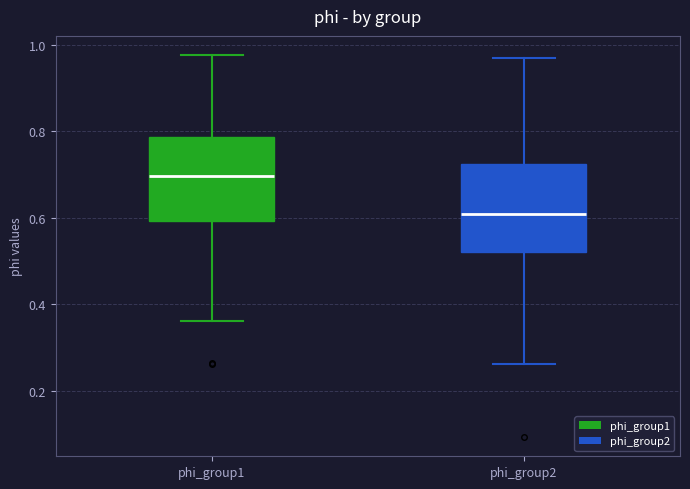

Reading left to right, read every box against the y-axis: the position of its median line, the range the box covers, and the ends of its whiskers. The values are not printed on the chart, so give them approximately, as read against the axis.

phi_group1: median 0.70, box 0.60 to 0.78, whiskers 0.36 to 0.98
phi_group2: median 0.60, box 0.52 to 0.72, whiskers 0.26 to 0.96